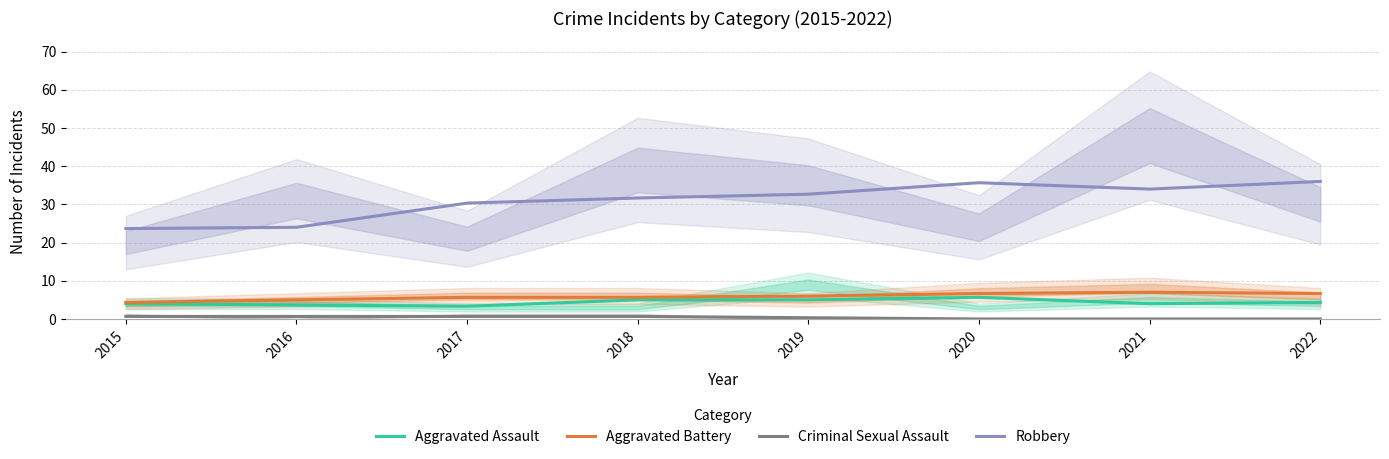

At how many categories does at least one series exceed 27?

6